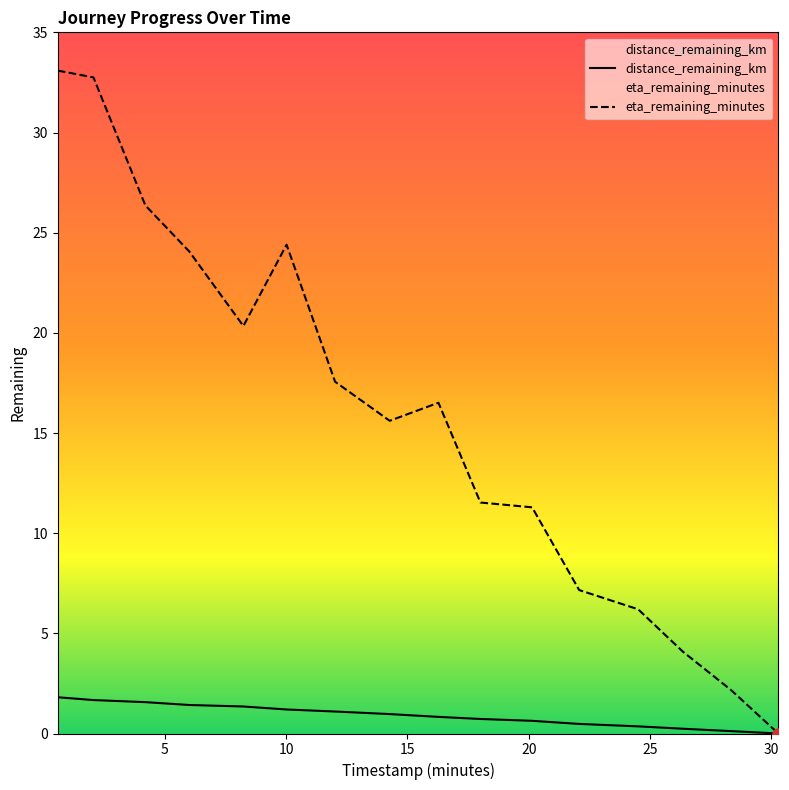

What is the total value across all series at 28.33?

2.3